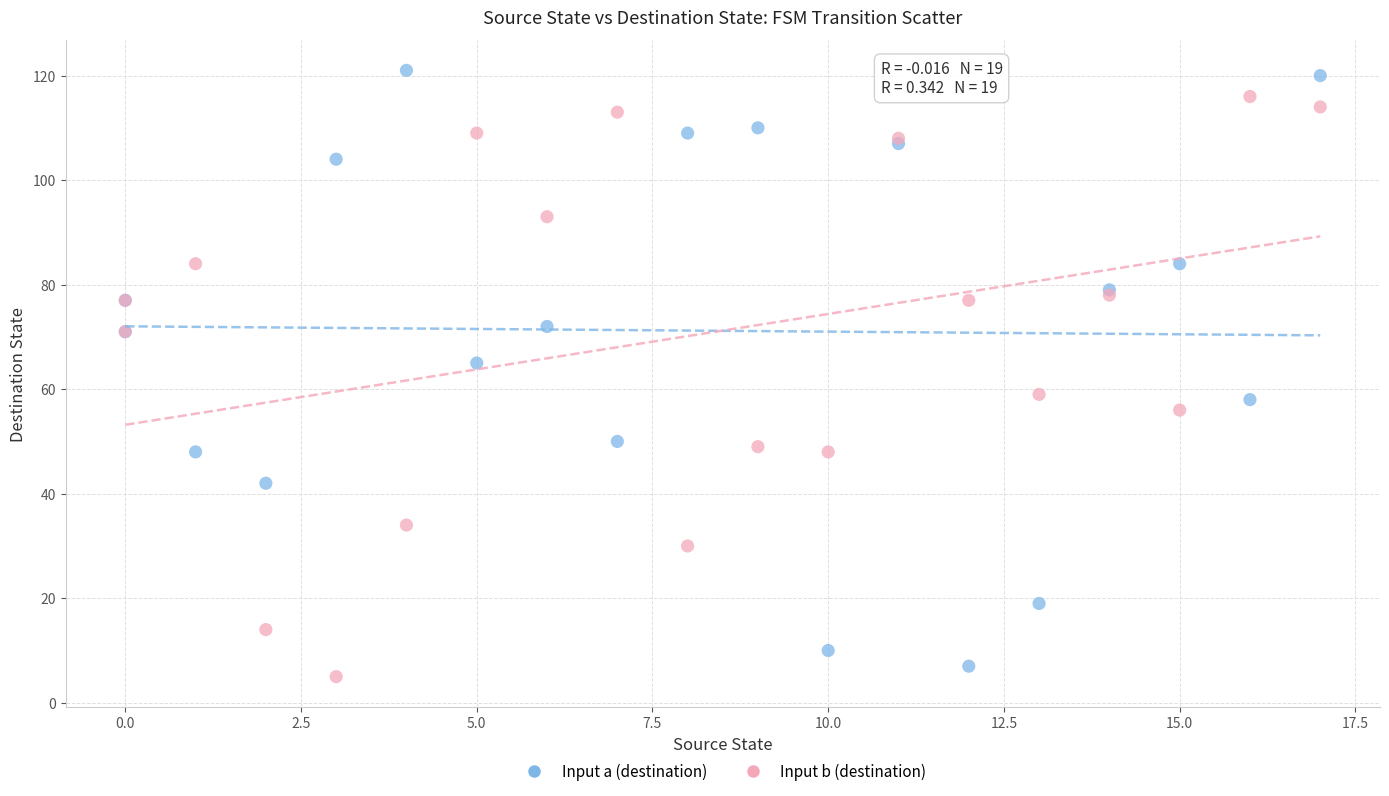

Which series has the largest Y range (max minus min)?

Input a (destination)